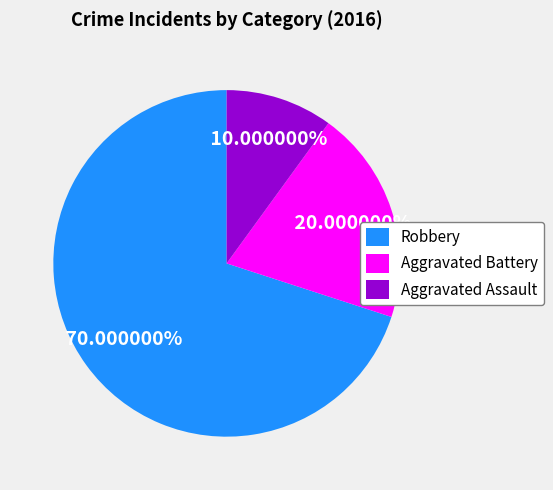

Between Aggravated Battery and Aggravated Assault, which is larger?

Aggravated Battery